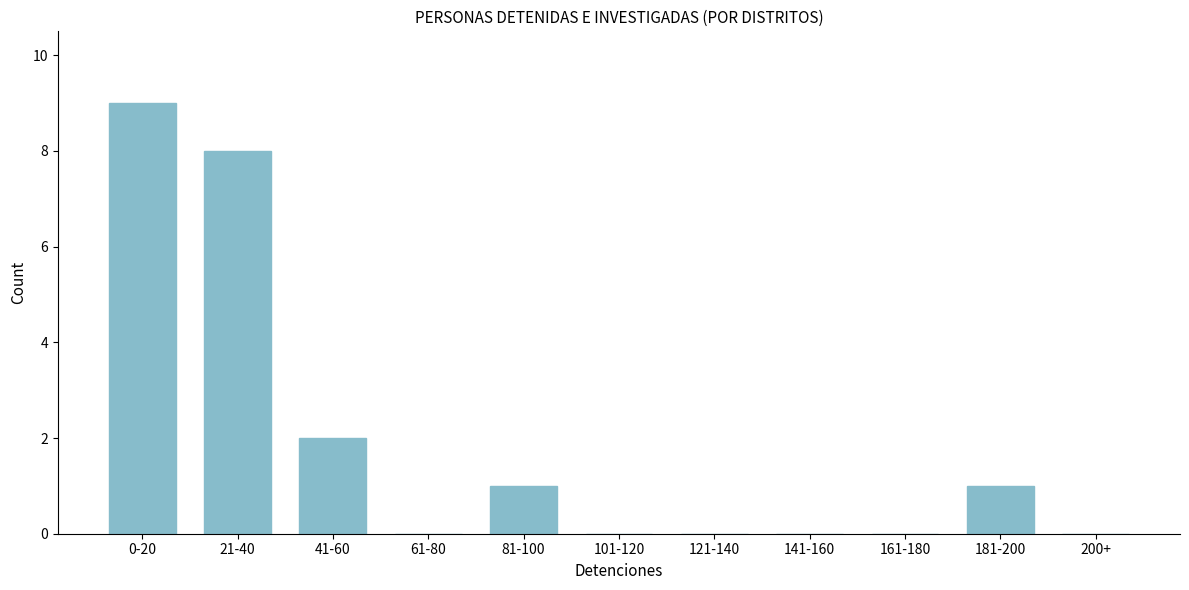

Reading right to left, transcribe all the data shown in this chart.

200+=0	181-200=1	161-180=0	141-160=0	121-140=0	101-120=0	81-100=1	61-80=0	41-60=2	21-40=8	0-20=9